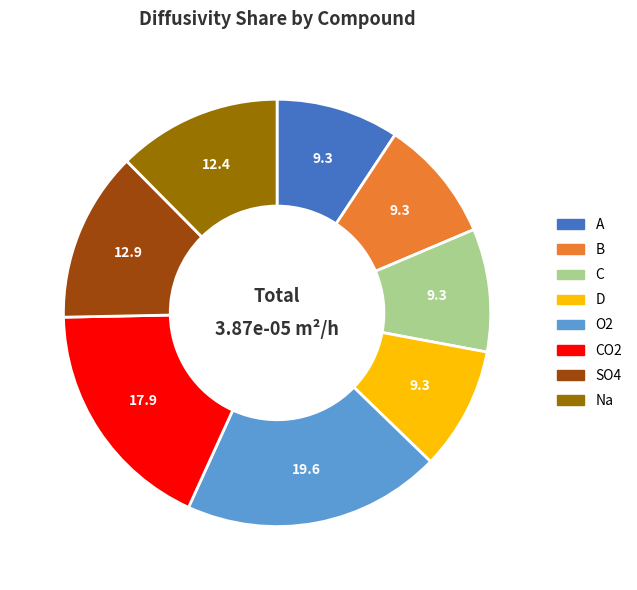

Is there a majority slice in this chart?

No